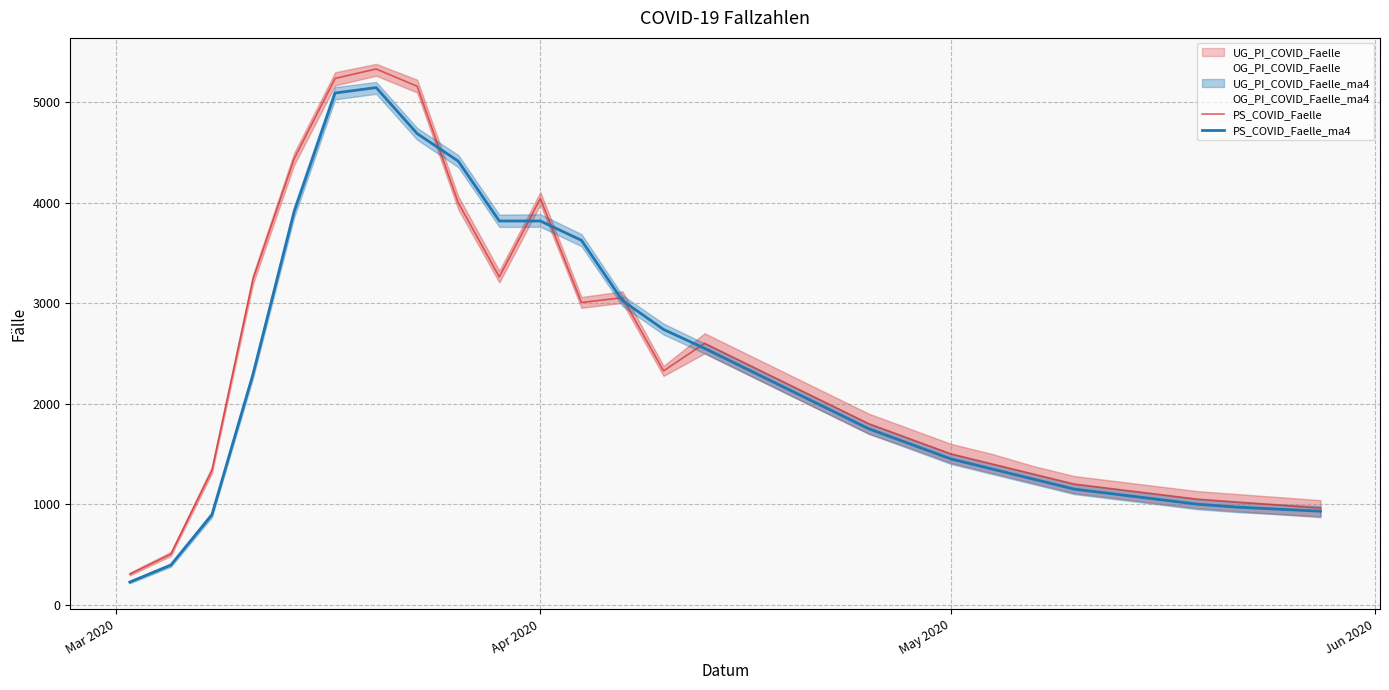

How many data points in PS_COVID_Faelle_ma4 are less than 1950?

15